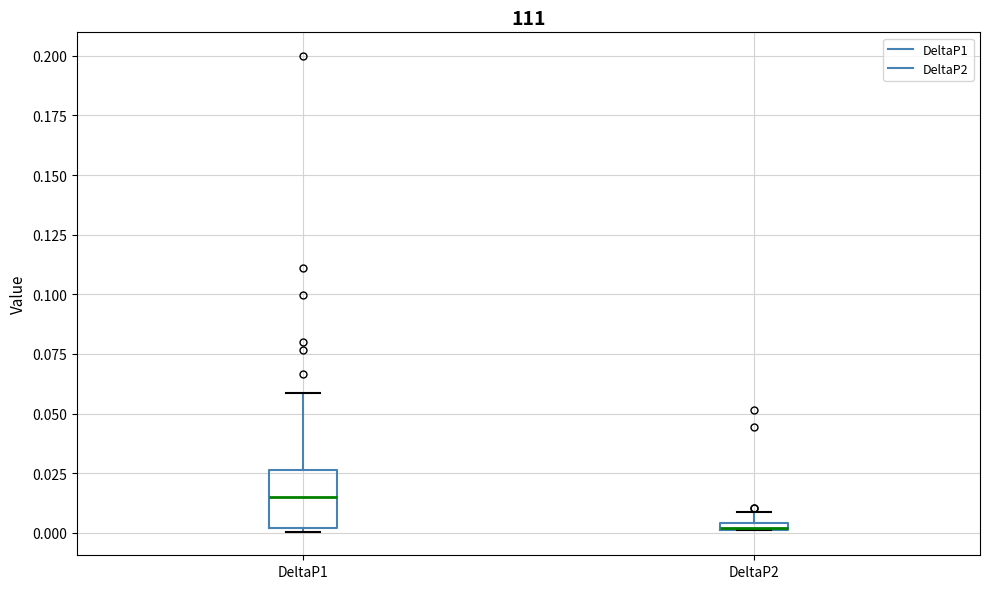

Where is the lower edge of the box for DeltaP2 on the y-axis? The values are not printed on the chart, so give them approximately, as read against the axis.

0.000